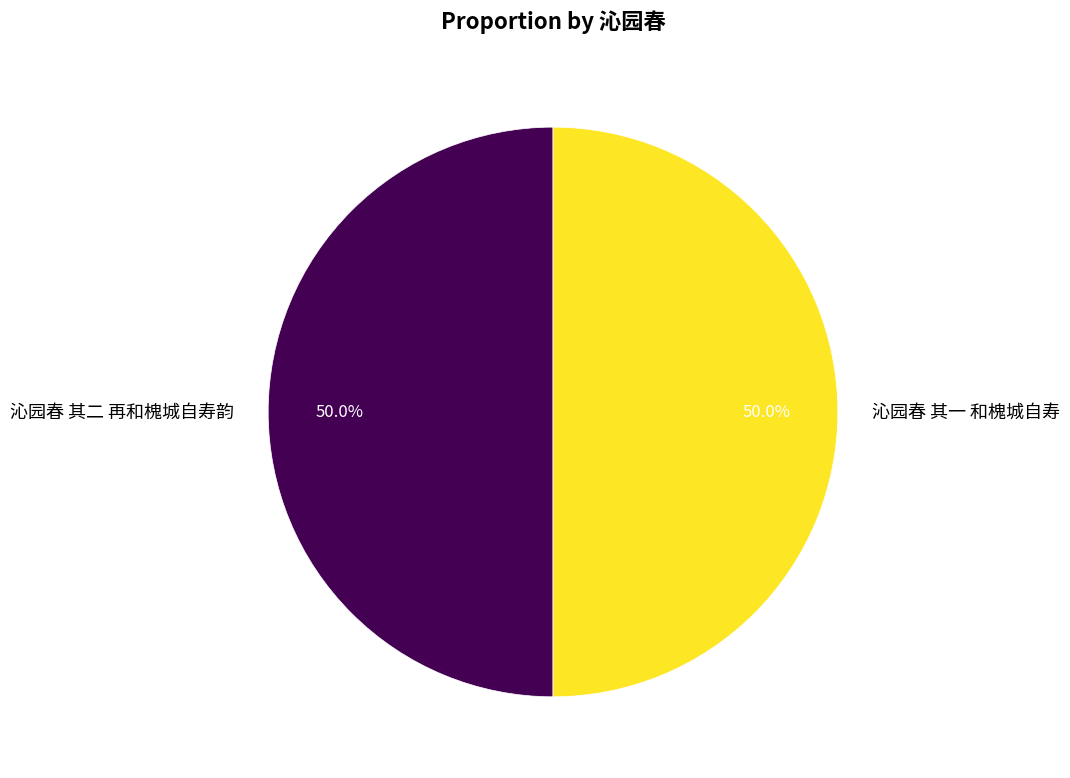

How many slices are in this pie chart?

2